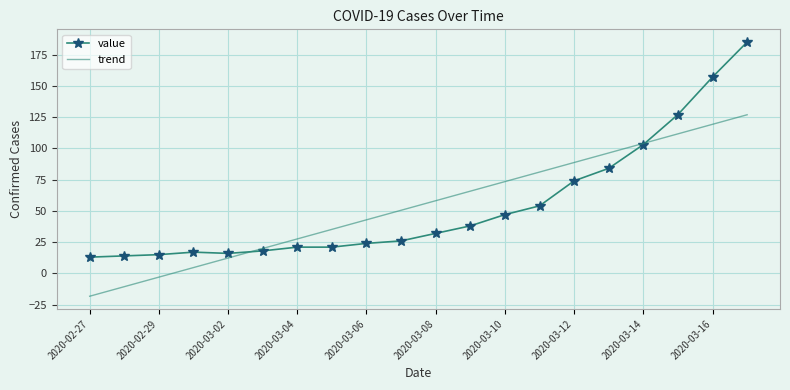

At how many categories does at least one series exceed 1?

20